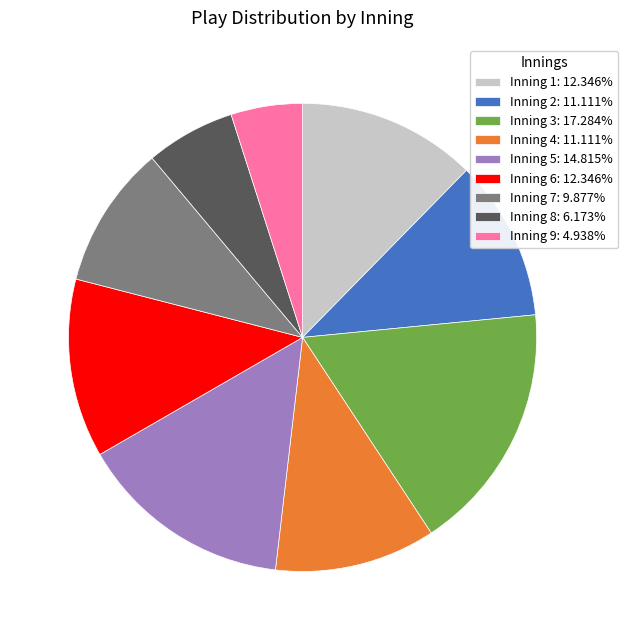

Is the sum of Inning 2: 11.111% and Inning 4: 11.111% greater than half?

No